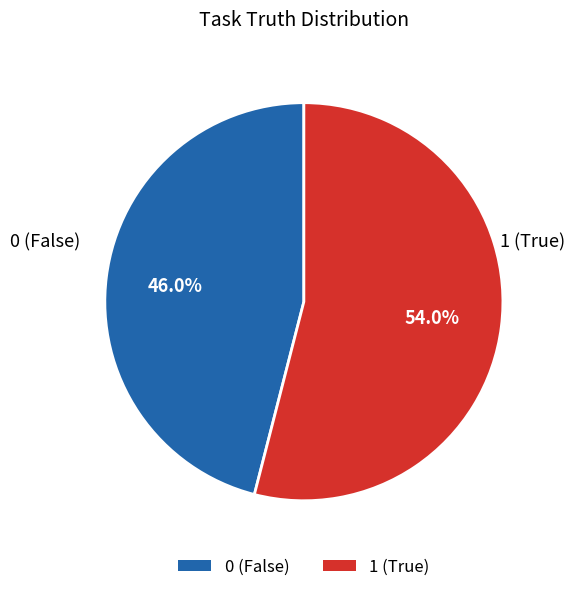

What is the largest slice in the pie chart?

1 (True)